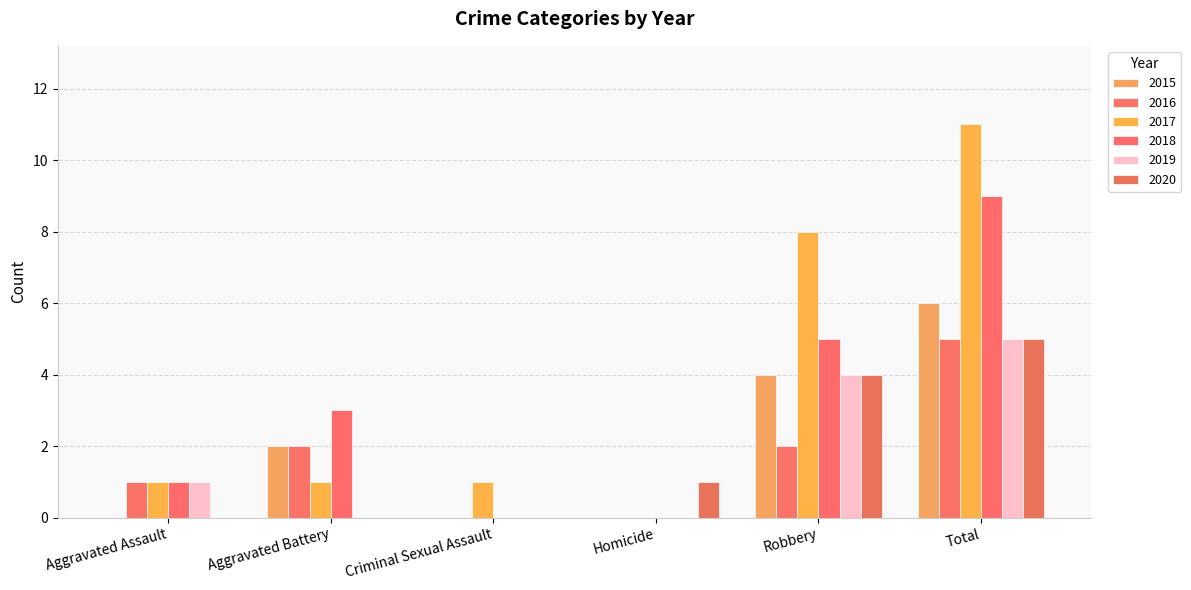

Count the number of categories in the chart.

6